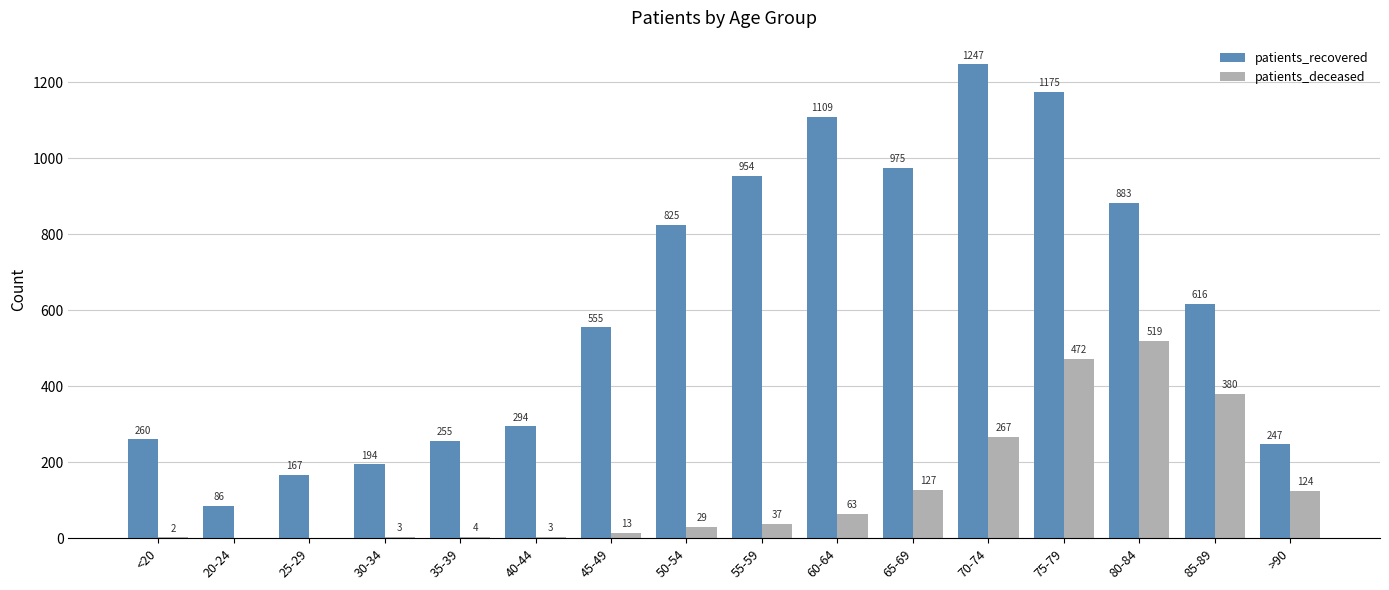

How many groups of bars are there?

16